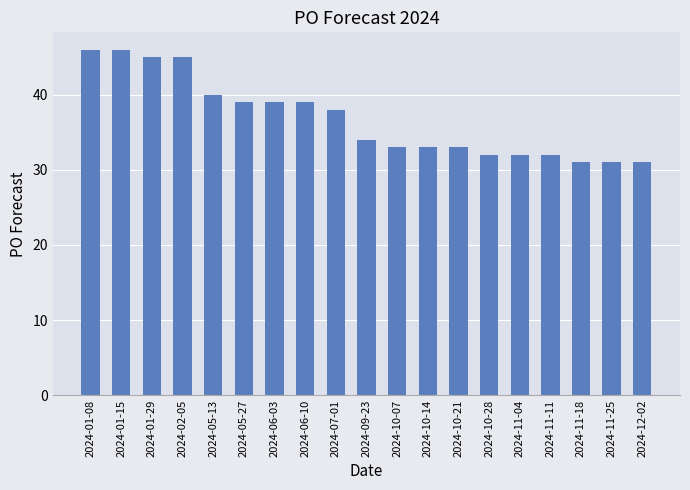

True or false: the data shows 50 at 2024-10-14.

False